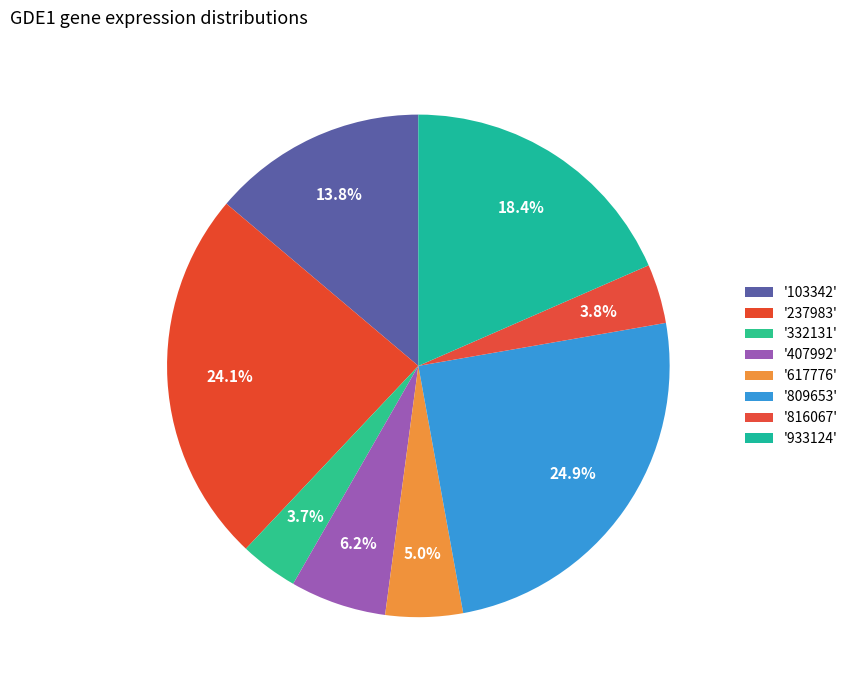

How many slices are in this pie chart?

8